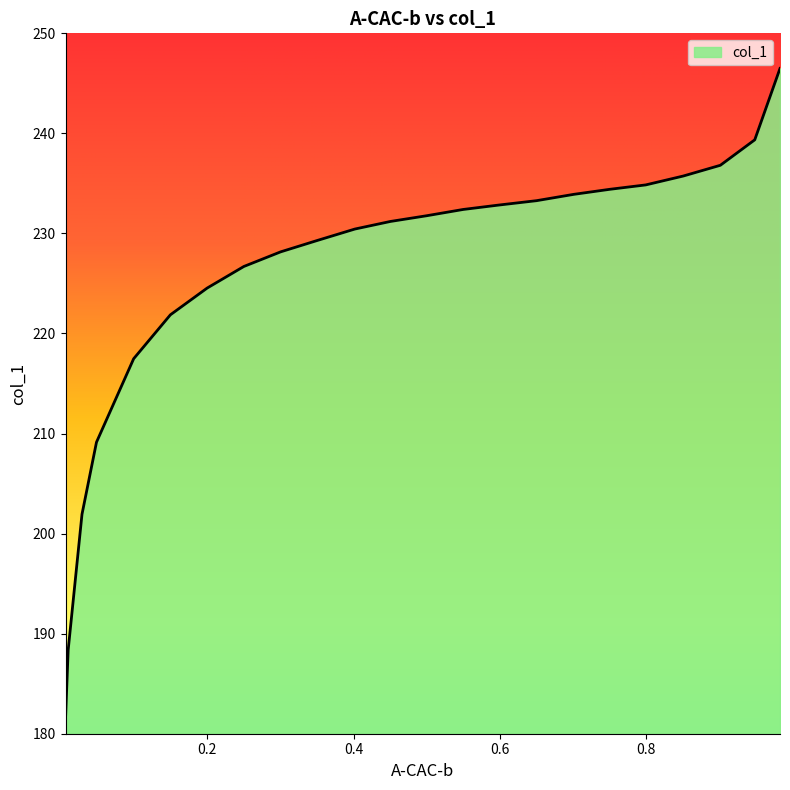

Which has a higher value, 0.5983 or 0.0099?

0.5983